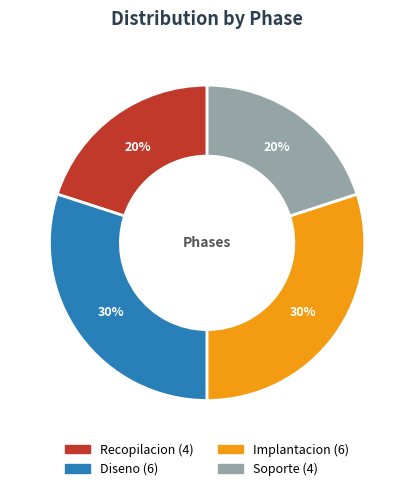

True or false: Implantacion accounts for 42% of the total.

False